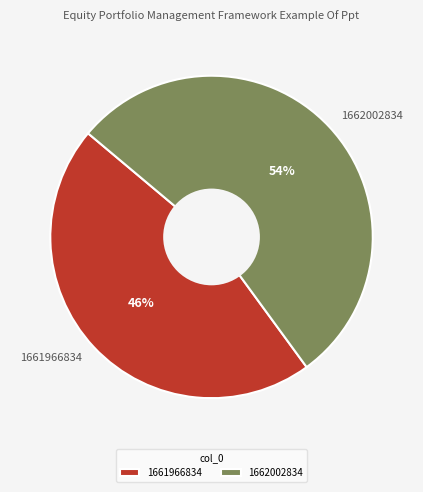

Count the number of slices in the pie.

2